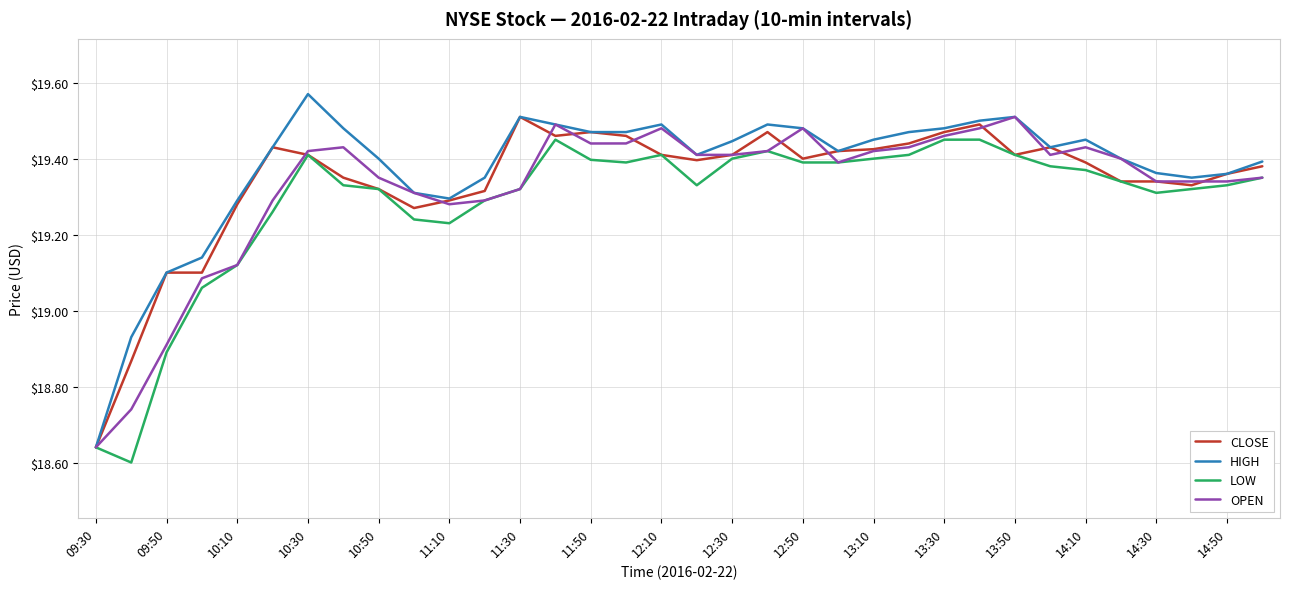

List the series in order of their overall mean, lowest first.

LOW, OPEN, CLOSE, HIGH